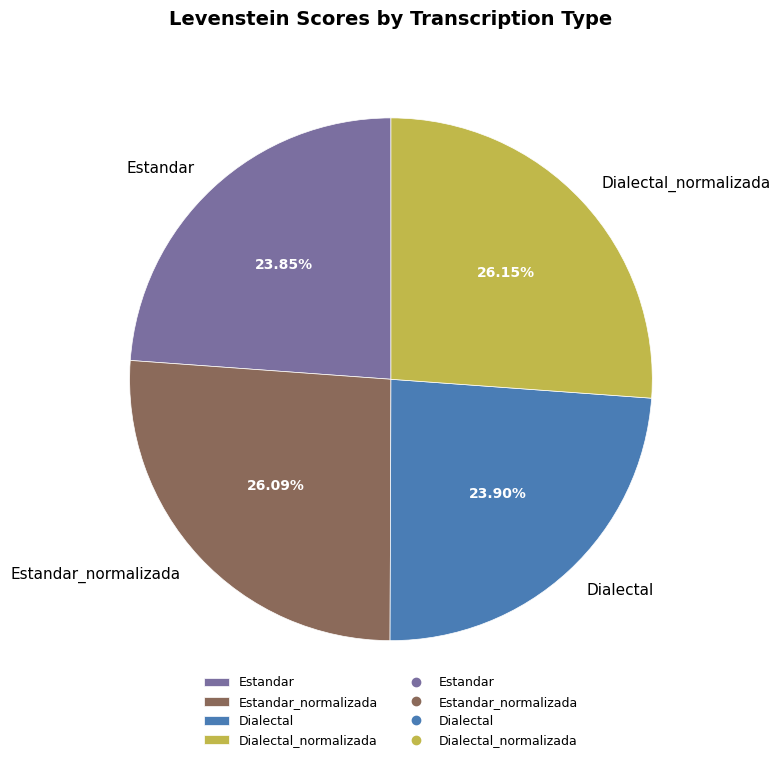

To the nearest percent, what is the difference between the Dialectal_normalizada and Dialectal slice percentages?

2%